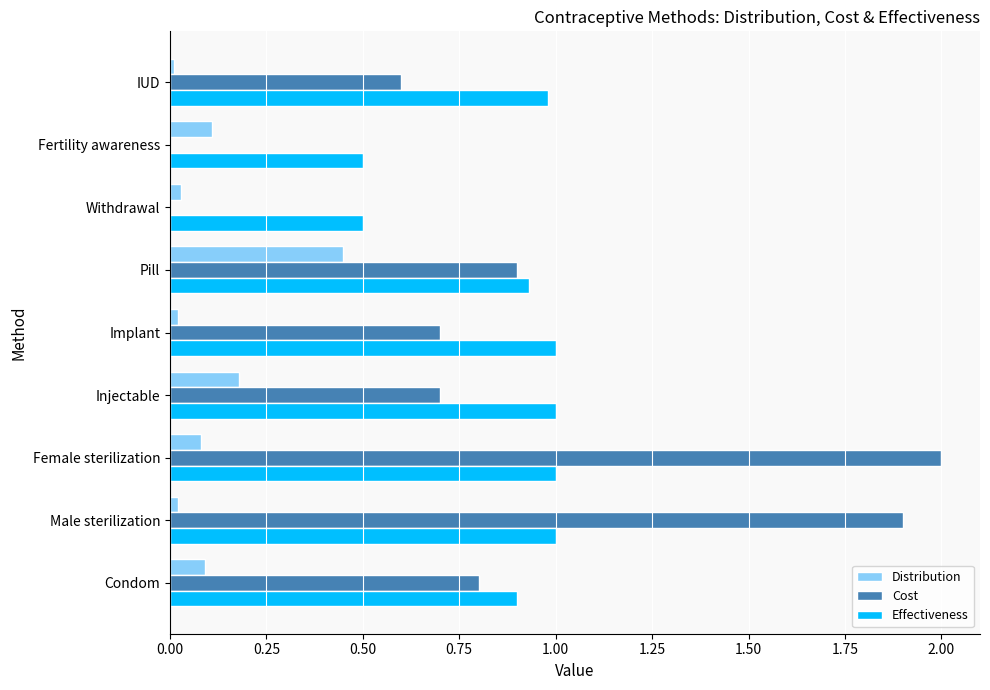

At which category is the sum across all series the highest?

Female sterilization